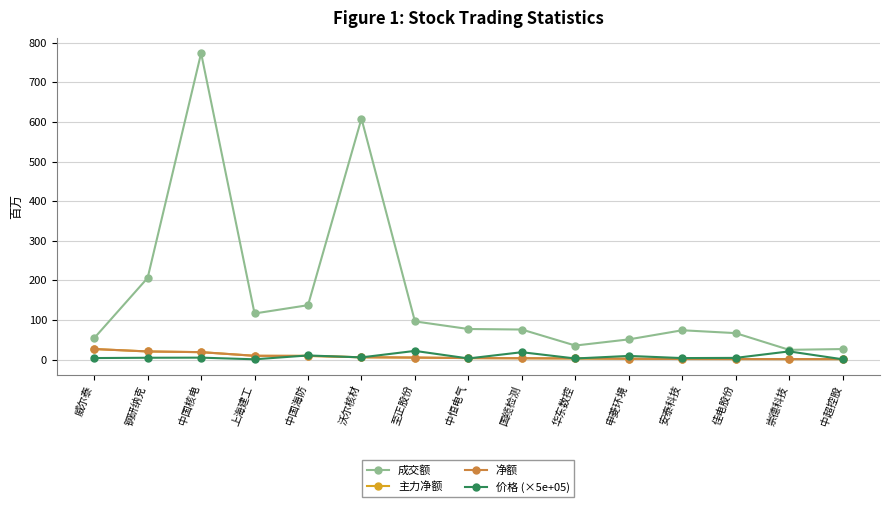

Which category has the lowest value across all series?

上海建工